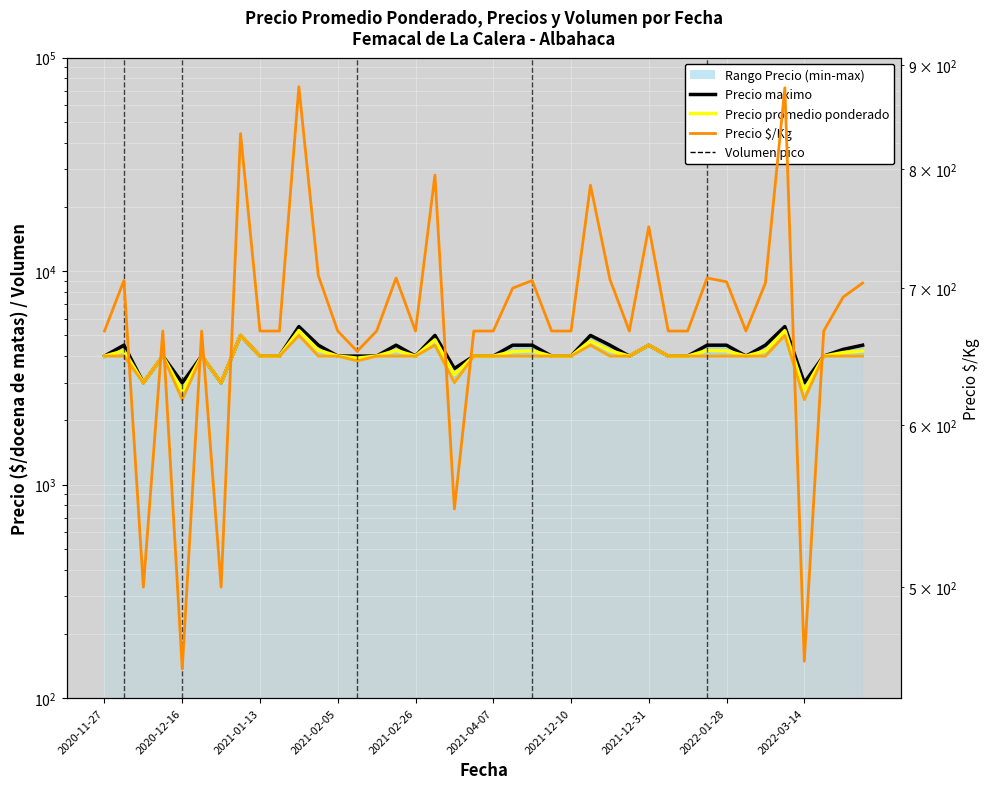

What is the minimum value shown in the chart?

456